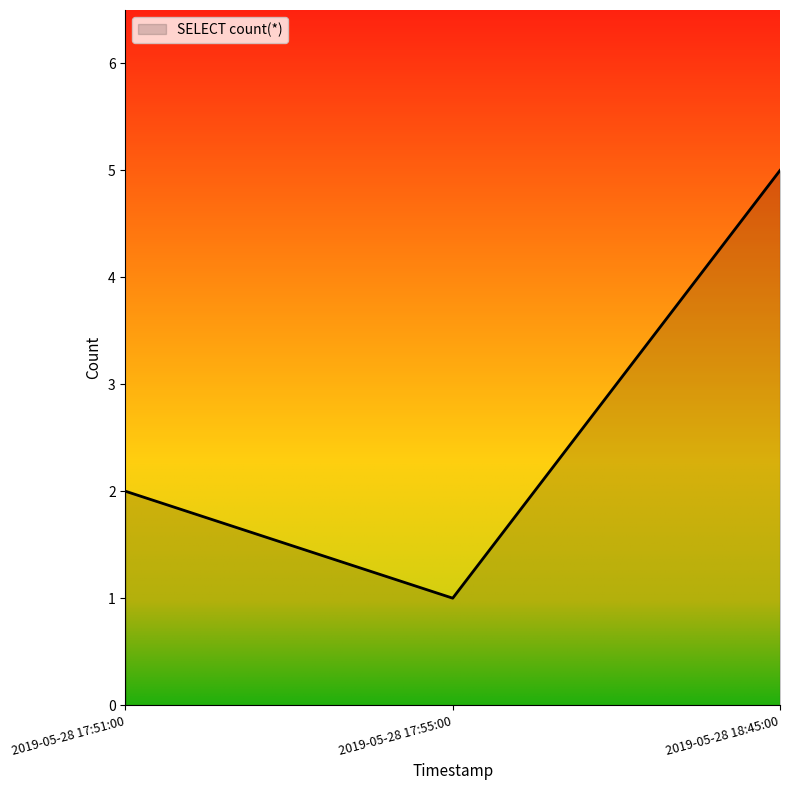

Where is the data nearest to the value 3?

2019-05-28 17:51:00